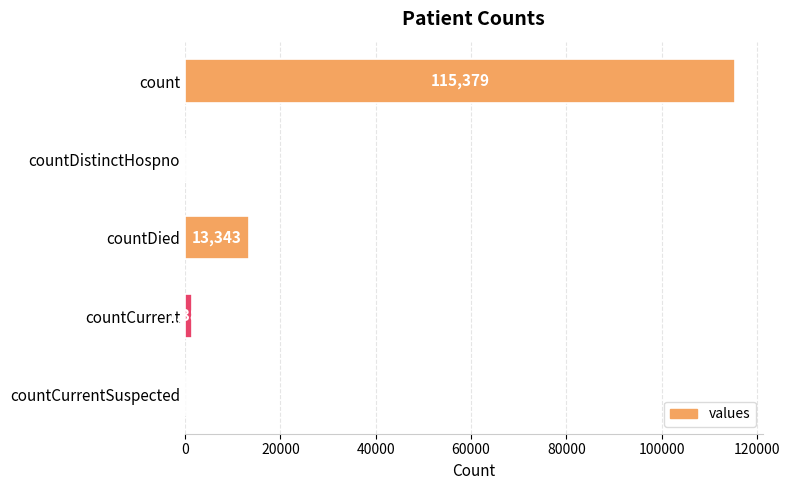

At which label is the value closest to 57689?

countDied